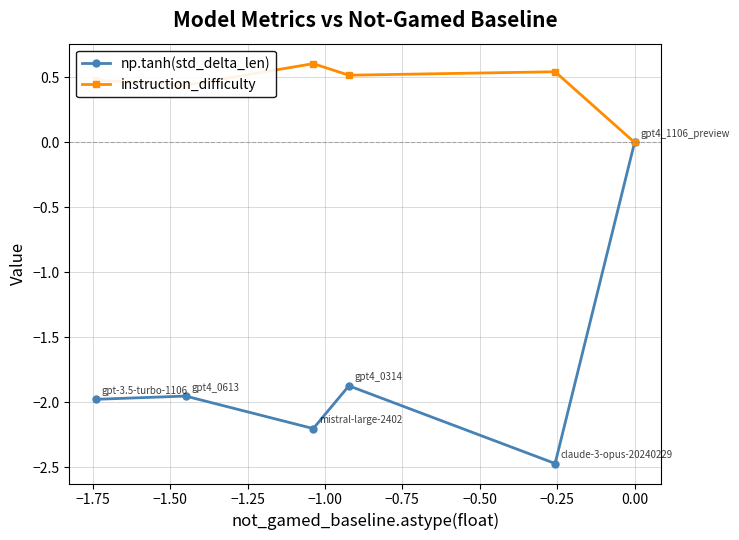

At how many categories does at least one series exceed -1?

6